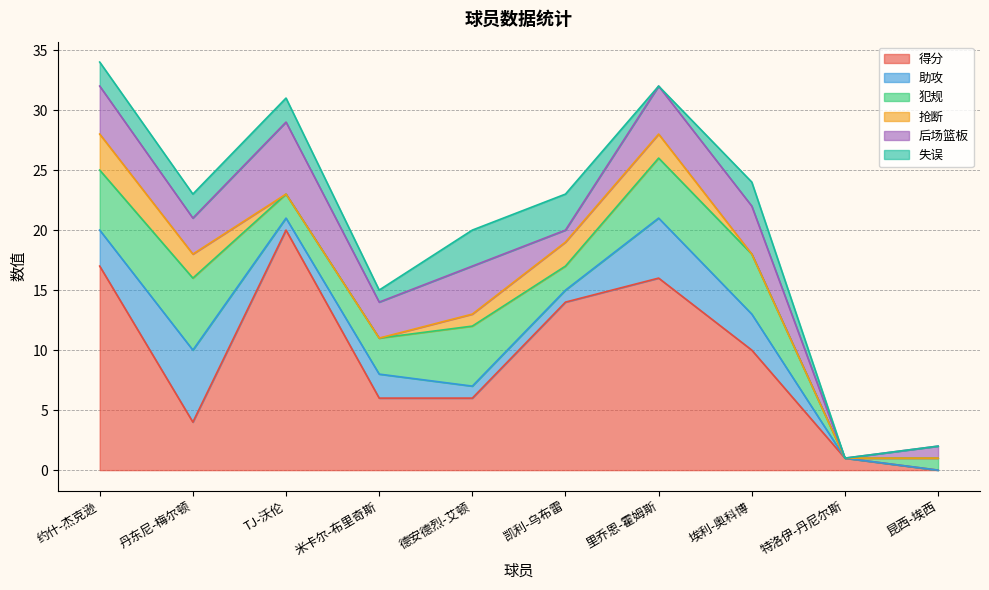

At which category does the chart reach its minimum across all series?

昆西-埃西